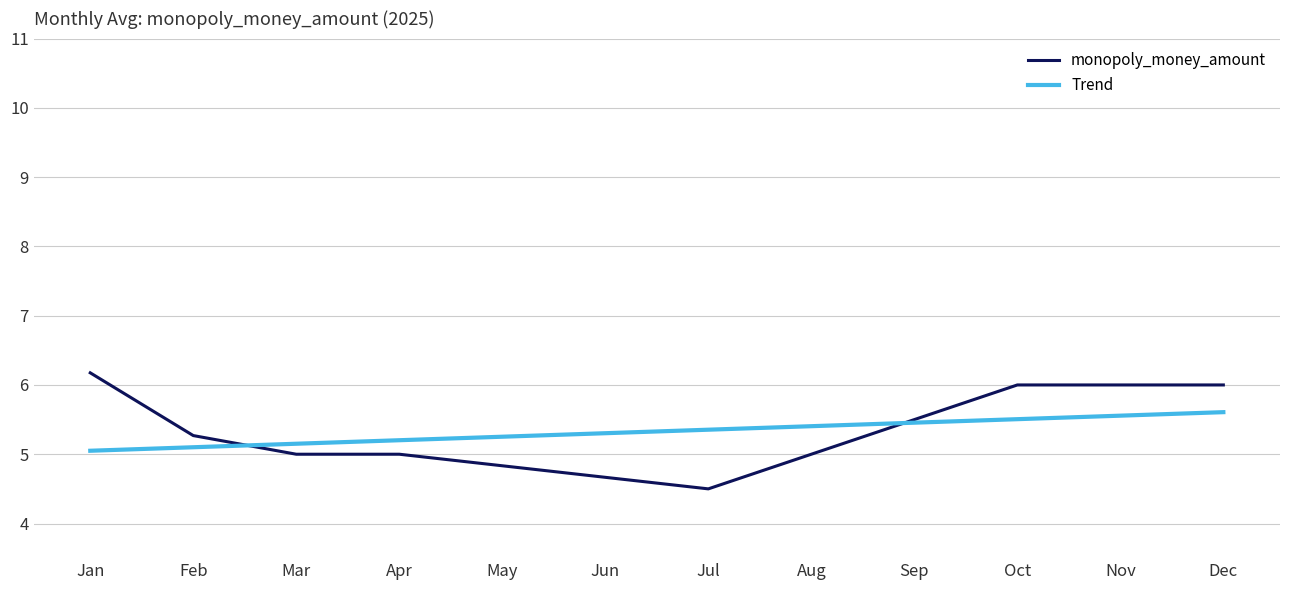

How many lines are shown in the chart?

2